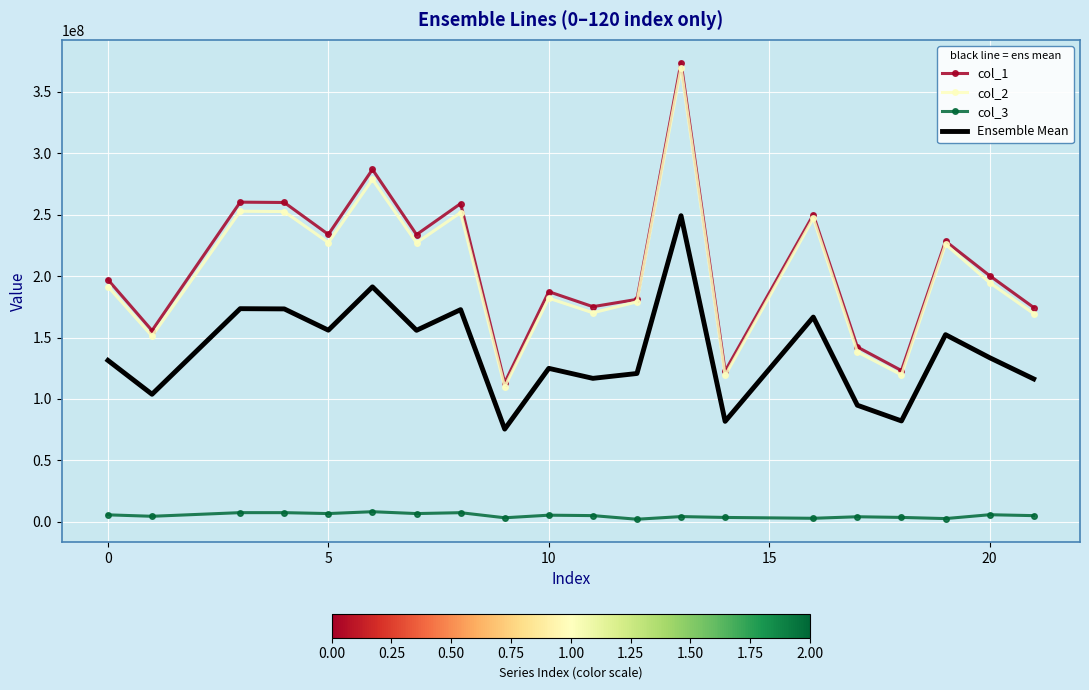

How many values in the col_3 series are below 4974544?

10